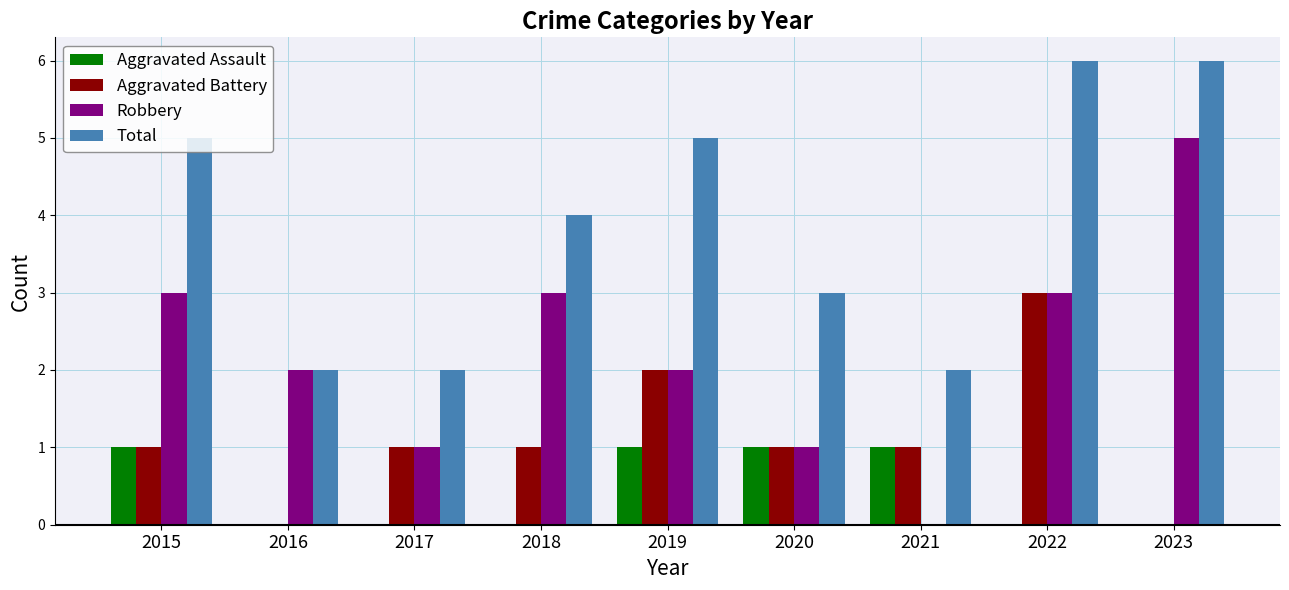

At which label does Robbery reach its peak?

2023